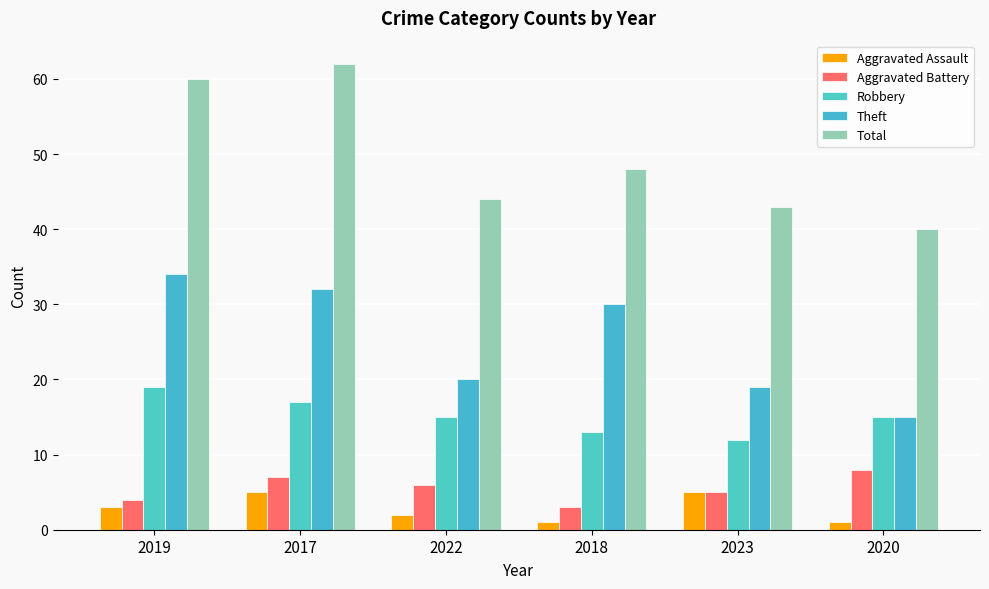

Reading left to right, transcribe all the data shown in this chart.

Aggravated Assault: 2019=3	2017=5	2022=2	2018=1	2023=5	2020=1
Aggravated Battery: 2019=4	2017=7	2022=6	2018=3	2023=5	2020=8
Robbery: 2019=19	2017=17	2022=15	2018=13	2023=12	2020=15
Theft: 2019=34	2017=32	2022=20	2018=30	2023=19	2020=15
Total: 2019=60	2017=62	2022=44	2018=48	2023=43	2020=40